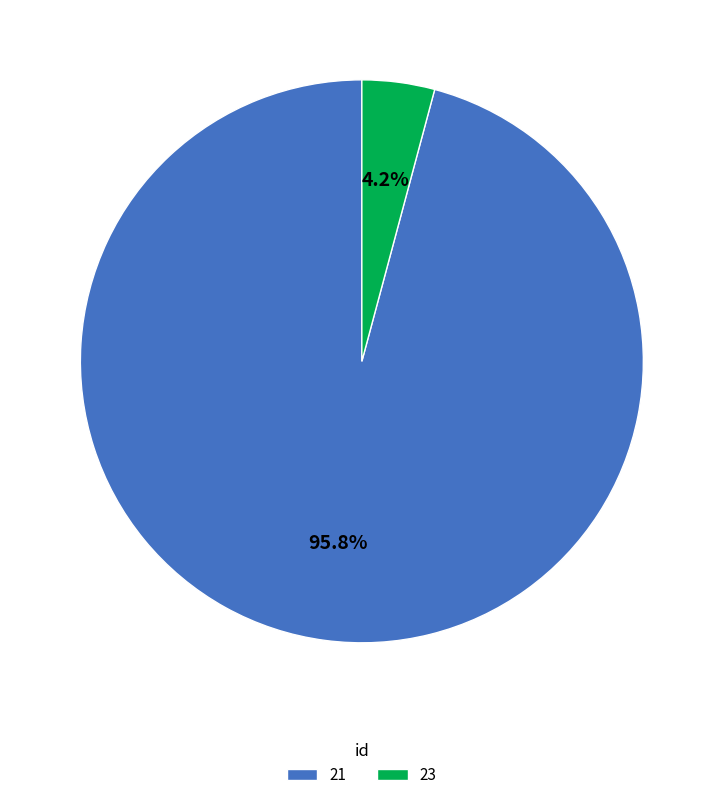

What is the total percentage of 21 and 23?

100.0%